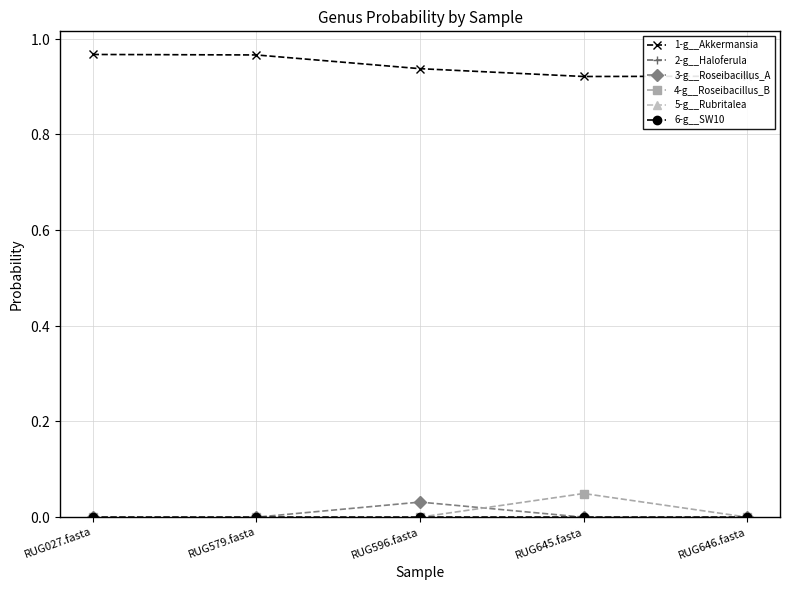

Is this an area chart (filled region under the line)?

No